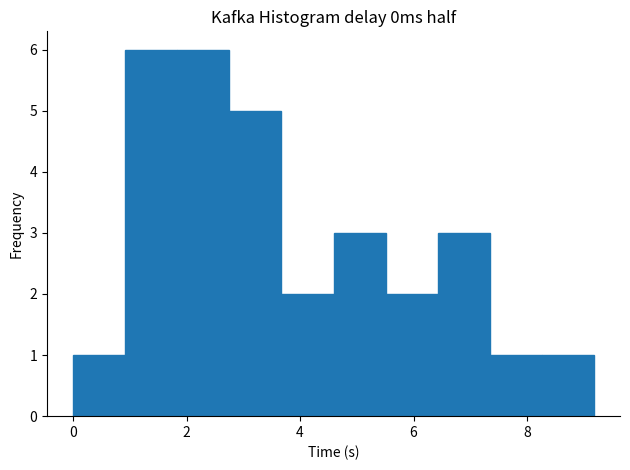

Reading left to right, transcribe this chart: for each bar, give the range it covers on the x-axis and its height. Neither the bar edges nor the heights are printed on the chart, so give them approximately, as read against the axes.

0.0 to 1.0: 1
1.0 to 1.8: 6
1.8 to 2.8: 6
2.8 to 3.6: 5
3.6 to 4.6: 2
4.6 to 5.6: 3
5.6 to 6.4: 2
6.4 to 7.4: 3
7.4 to 8.2: 1
8.2 to 9.2: 1